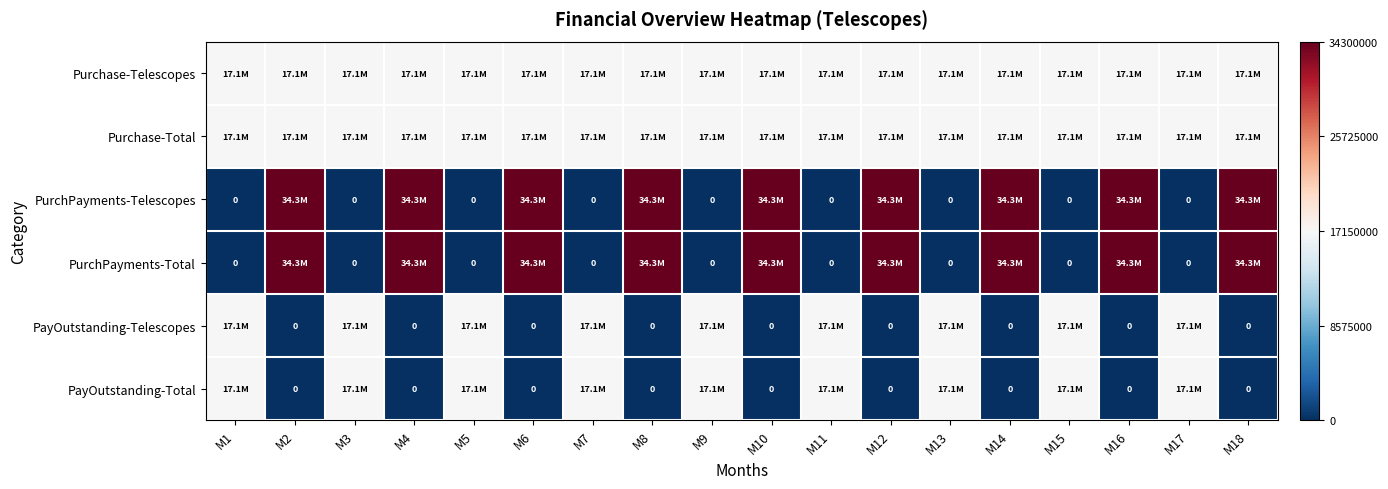

At which category is the sum across all series the highest?

M2